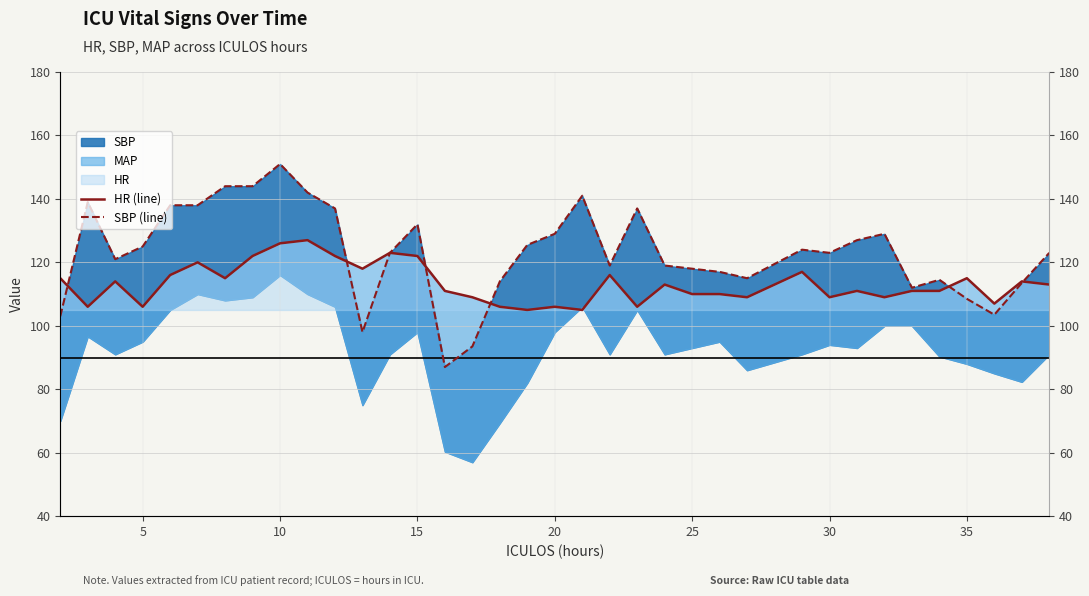

How many intersections are there between SBP (line) and HR (line)?

6